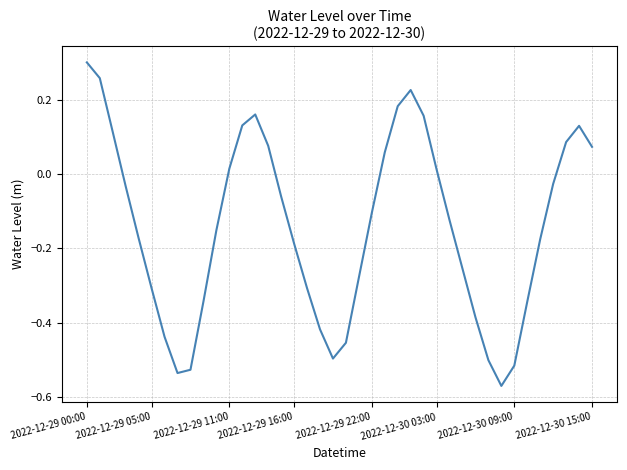

What is the difference between the maximum and minimum values?

0.9